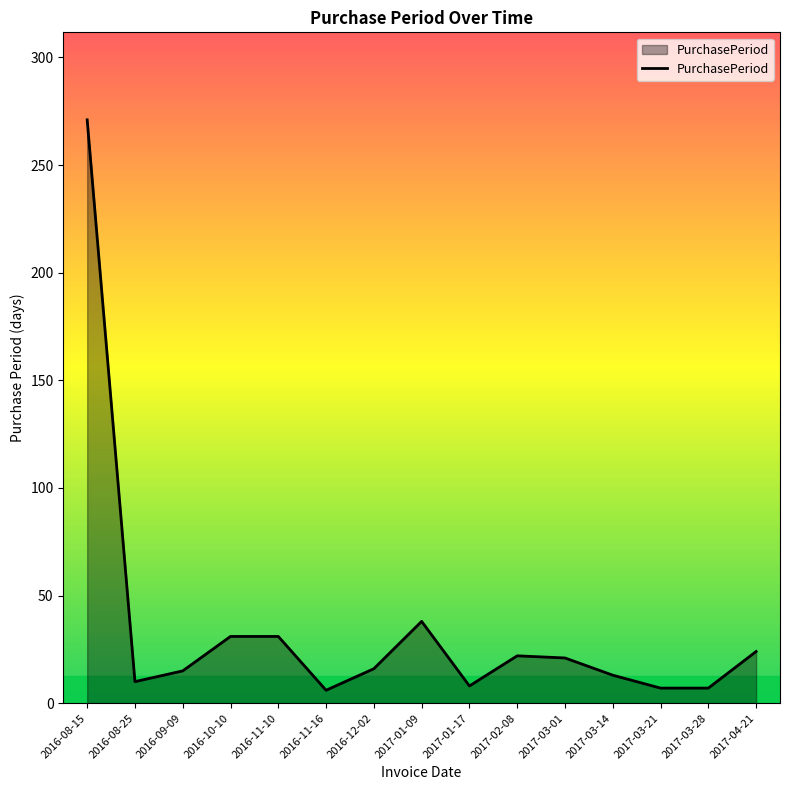

The chart shows a value of 38 at 2017-01-09. True or false?

True